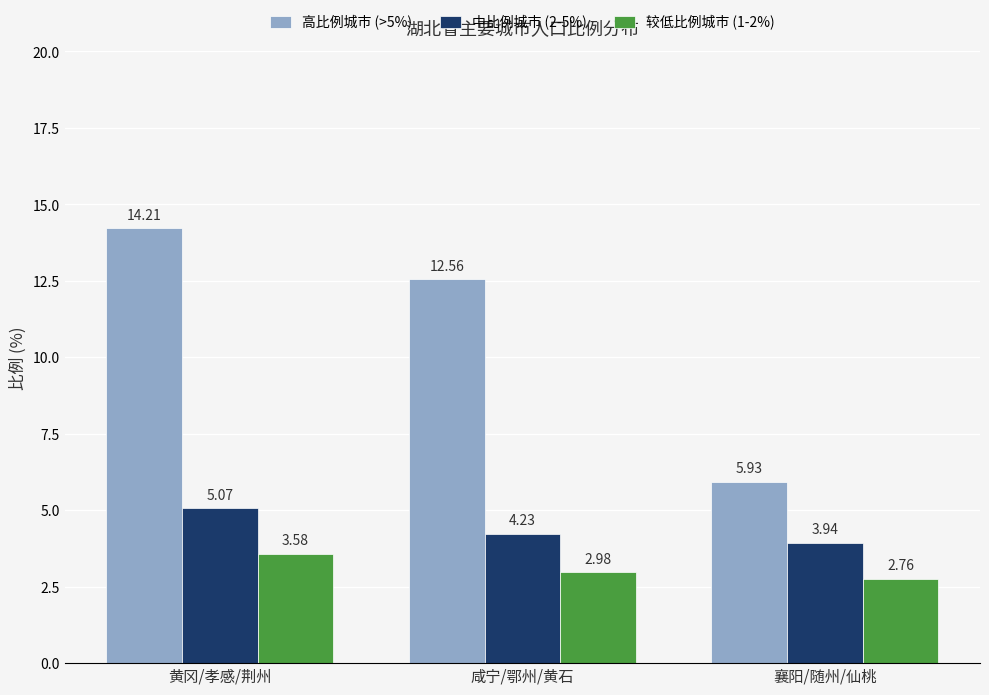

Count the number of data series in this chart.

3